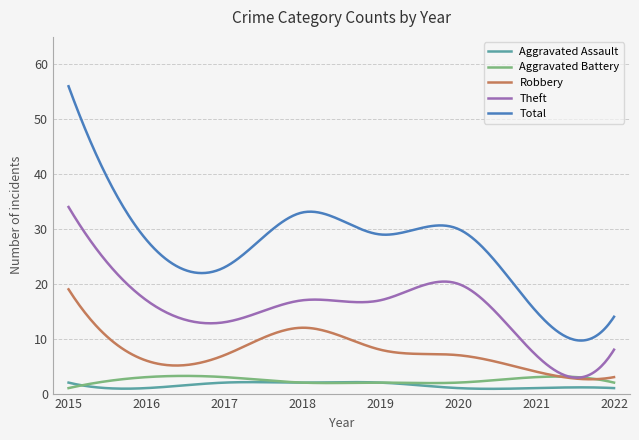

Which series has the widest spread of values?

Total